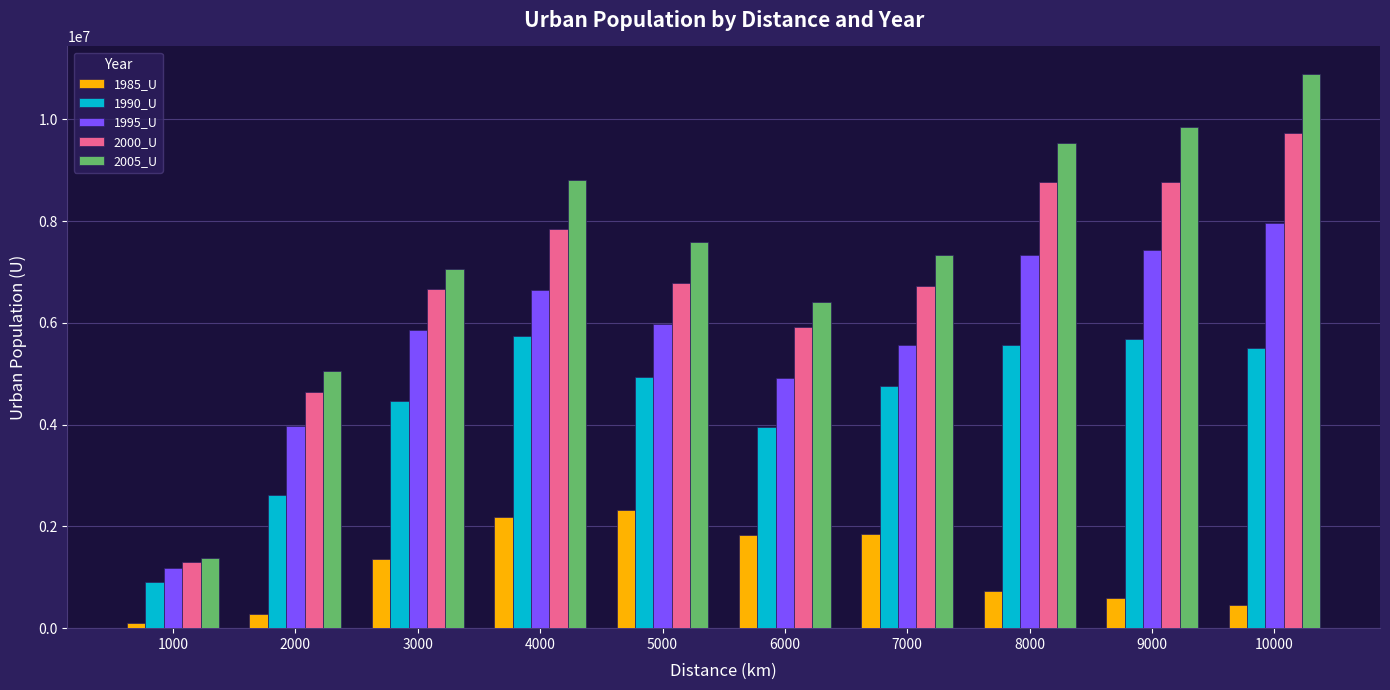

How many distinct data groups are displayed?

5